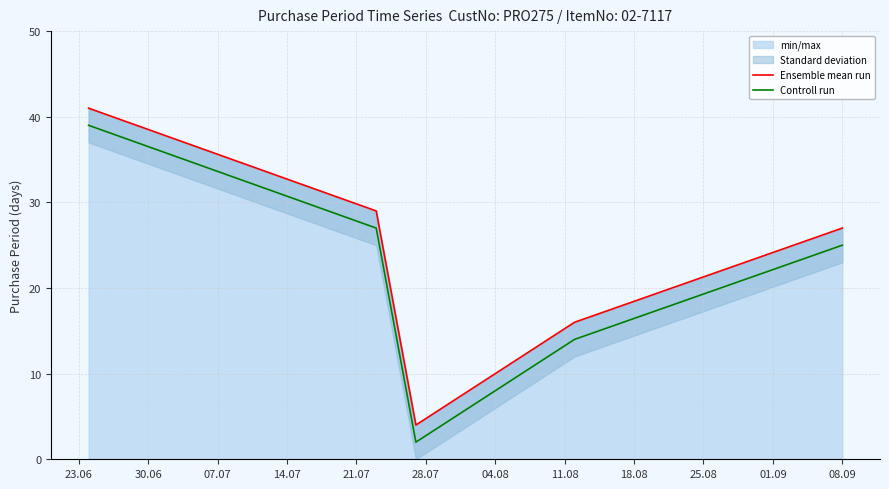

At how many categories does at least one series exceed 11?

4